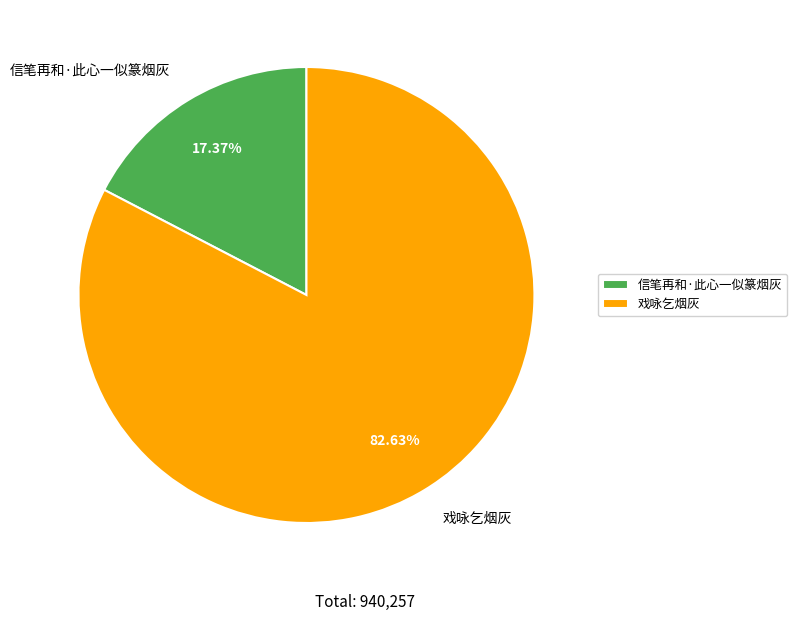

To the nearest percent, what portion does 戏咏乞烟灰 represent?

83%